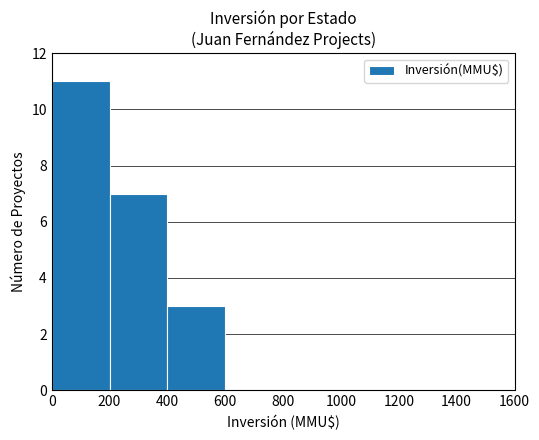

Between 200 and 1200, which is larger?

200